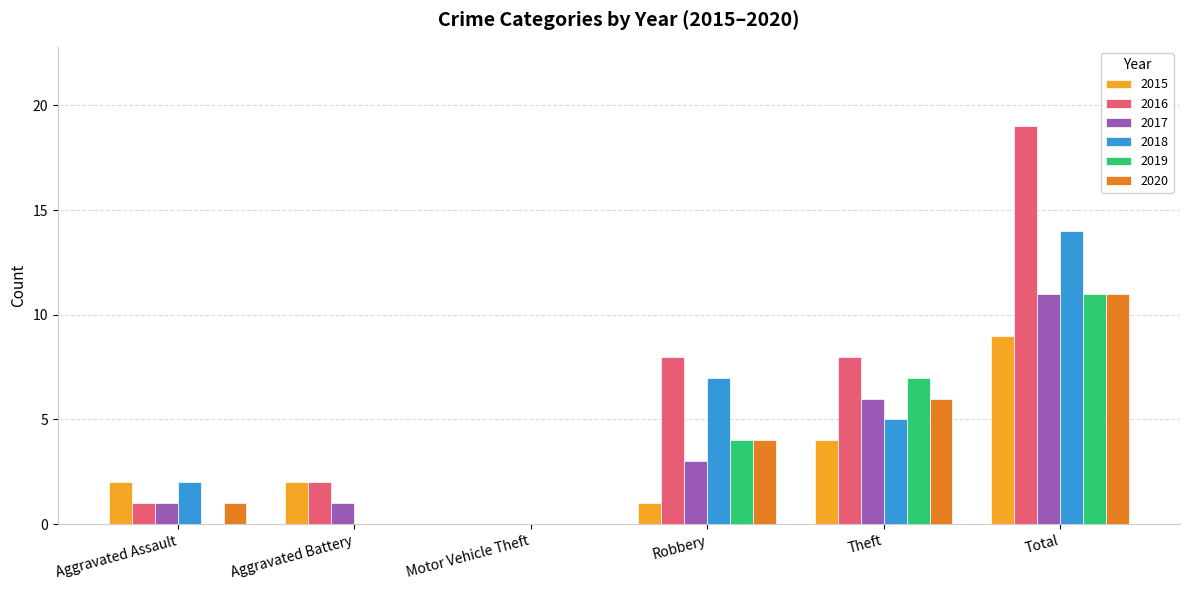

Reading left to right, transcribe all the data shown in this chart.

2015: 2	2	0	1	4	9
2016: 1	2	0	8	8	19
2017: 1	1	0	3	6	11
2018: 2	0	0	7	5	14
2019: 0	0	0	4	7	11
2020: 1	0	0	4	6	11